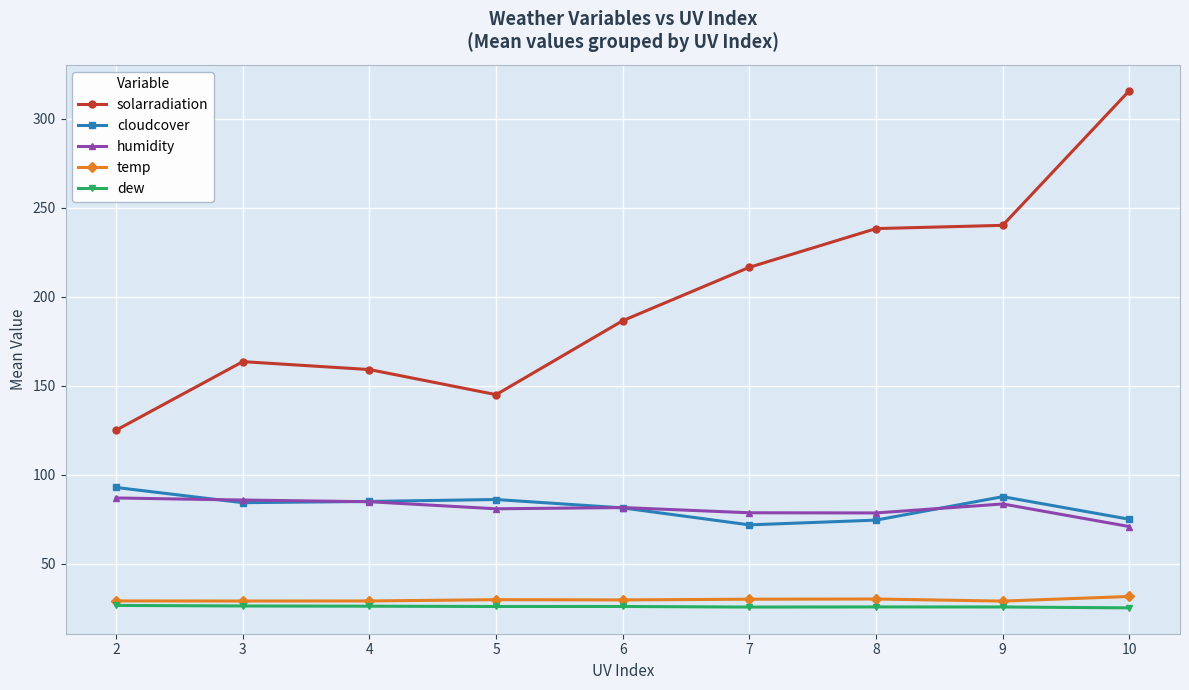

Is this an area chart (filled region under the line)?

No